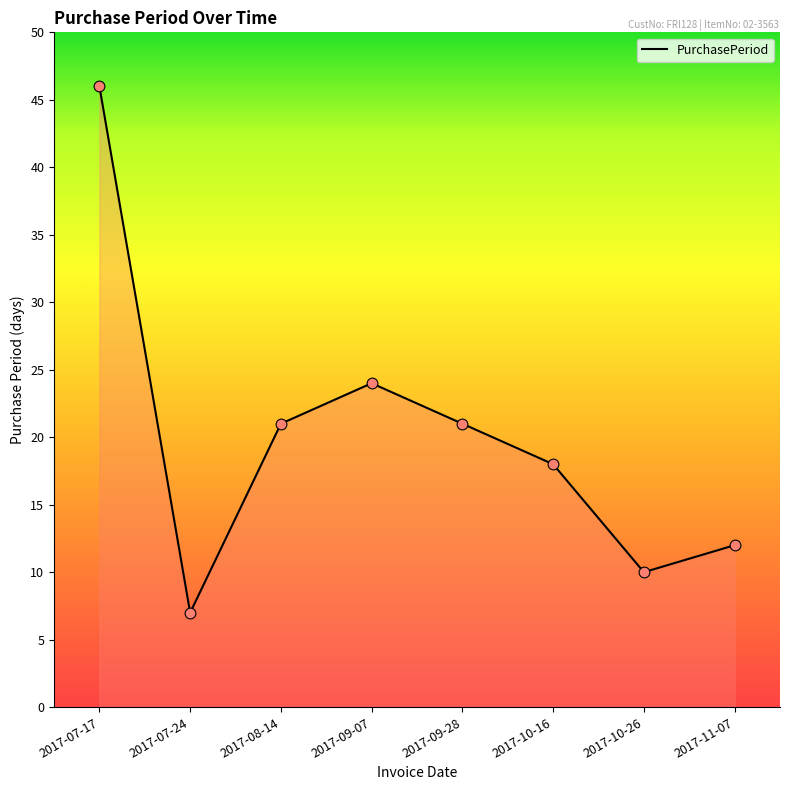

Between 2017-07-24 and 2017-10-16, which is larger?

2017-10-16